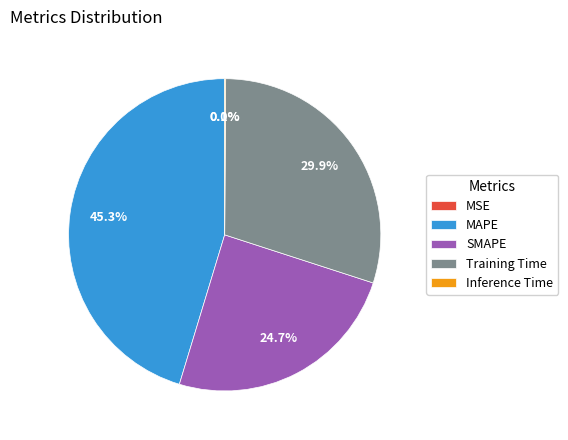

Is there a majority slice in this chart?

No